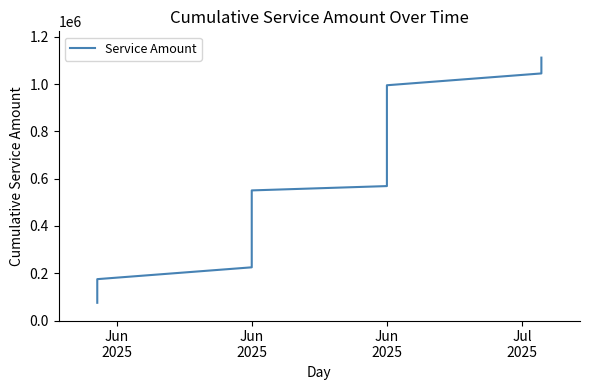

What is the label of the 25th point from the left?

Jun 2025